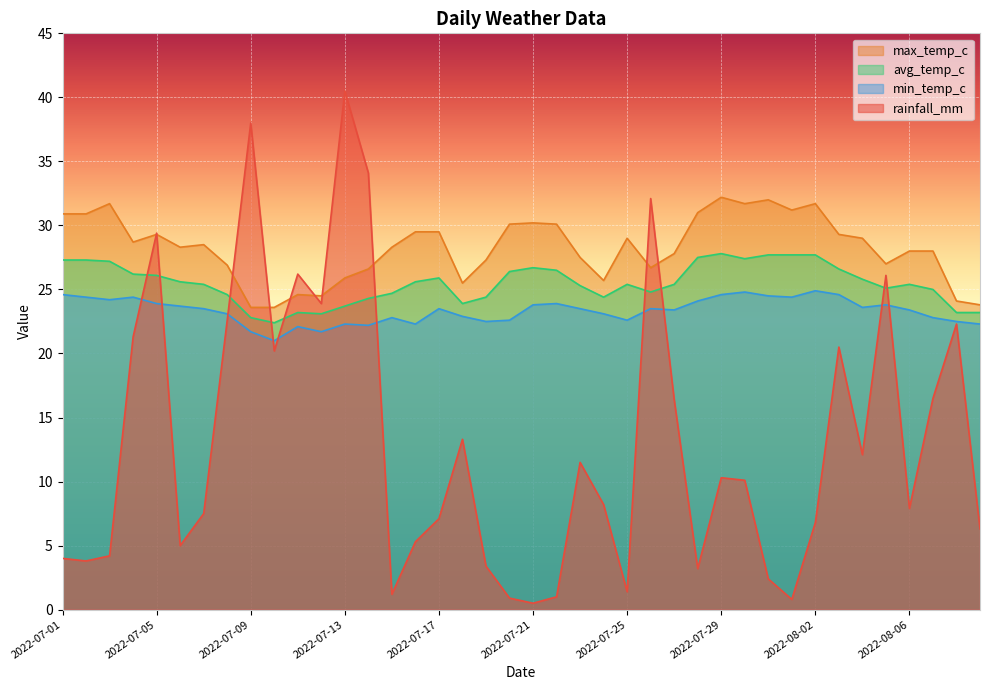

What is the maximum value shown in the chart?

40.5